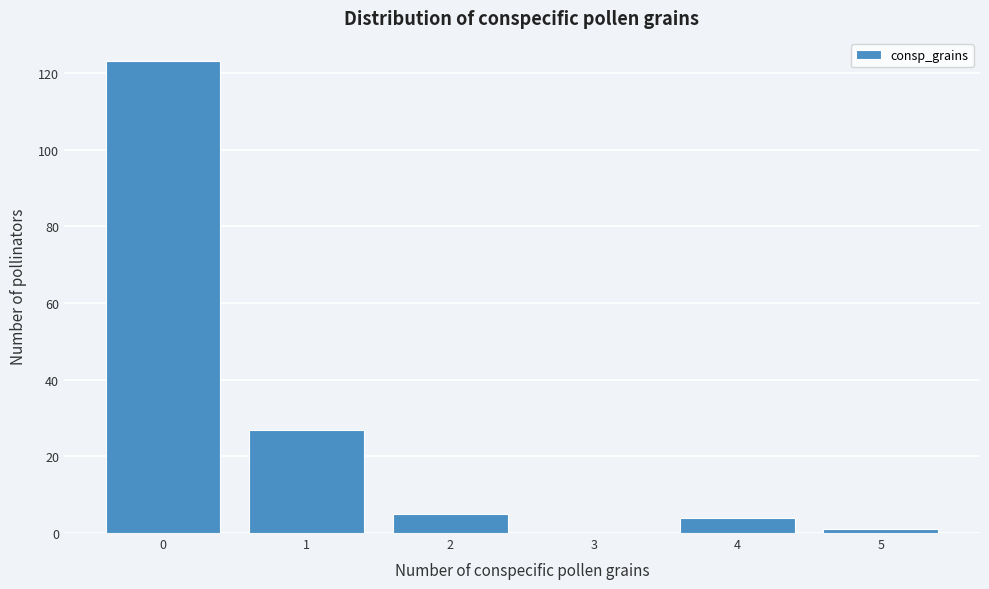

How tall is the bar that spans 3.5 to 4.5 on the x-axis? The values are not printed on the chart, so give them approximately, as read against the axis.

4